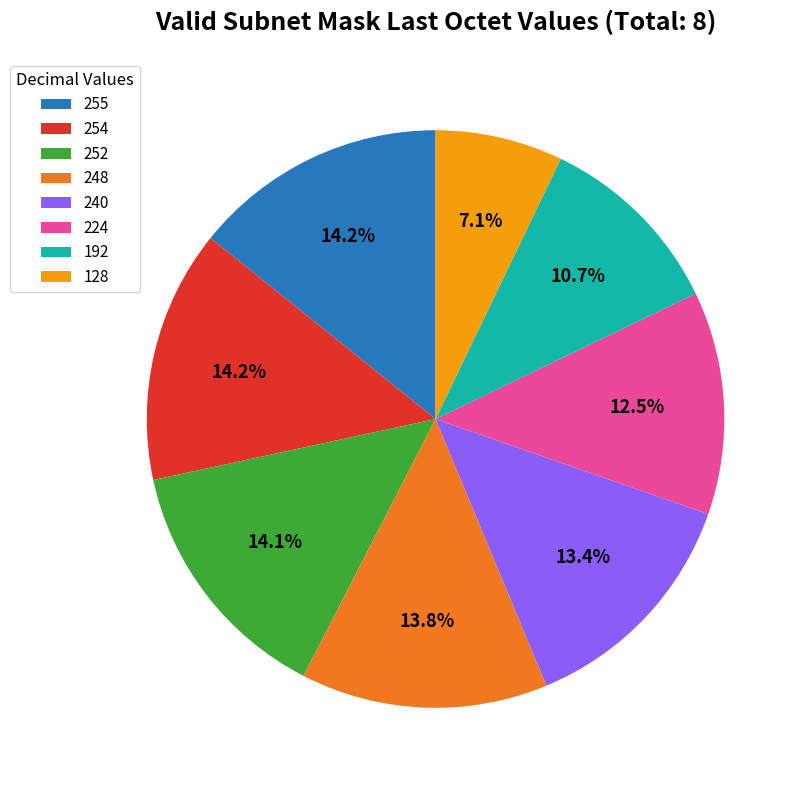

Which slice is the smallest?

128